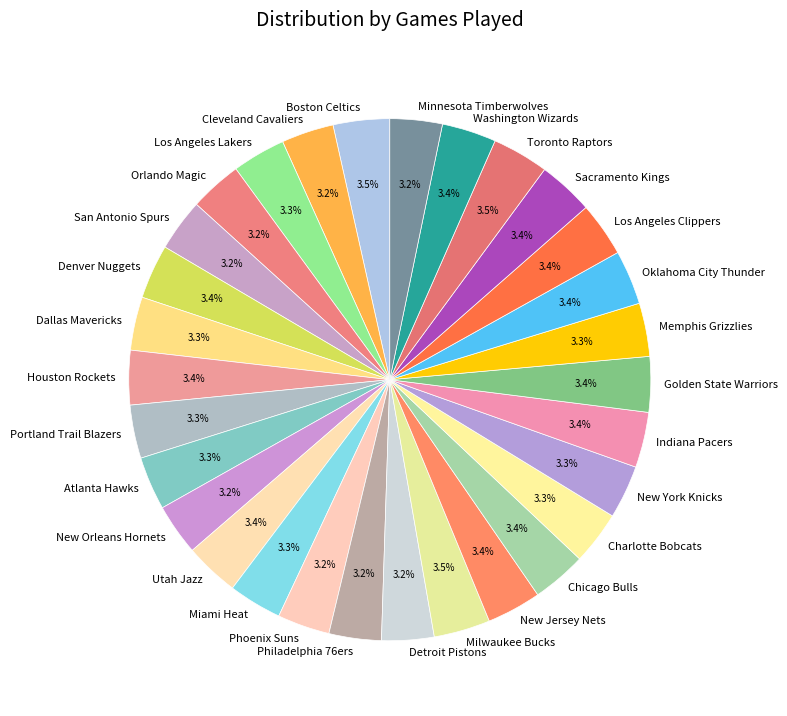

What is the ratio of the value at San Antonio Spurs to the value at Detroit Pistons?

1.0